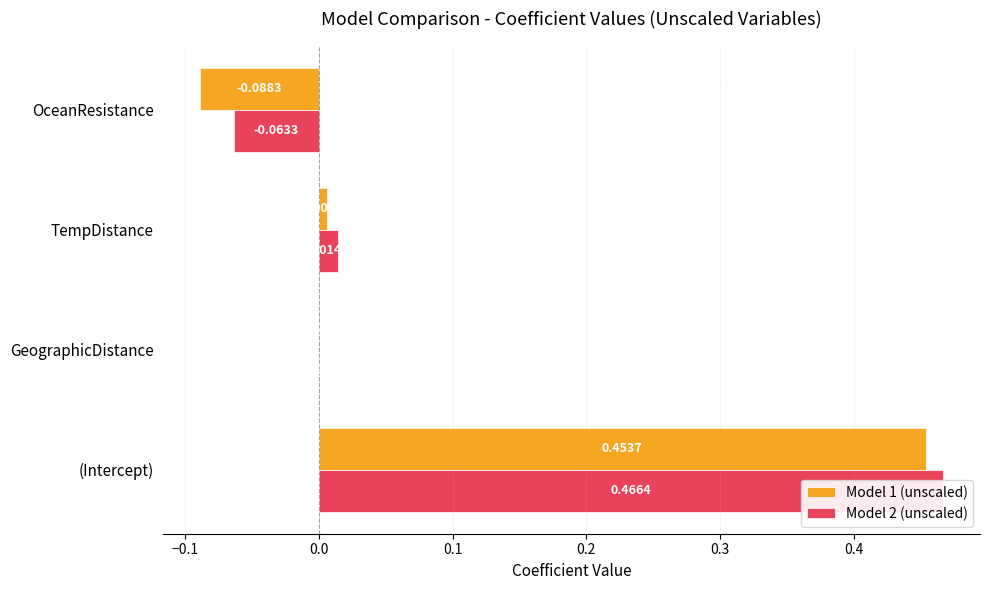

The value of Model 2 (unscaled) at GeographicDistance is 0.0. True or false?

True